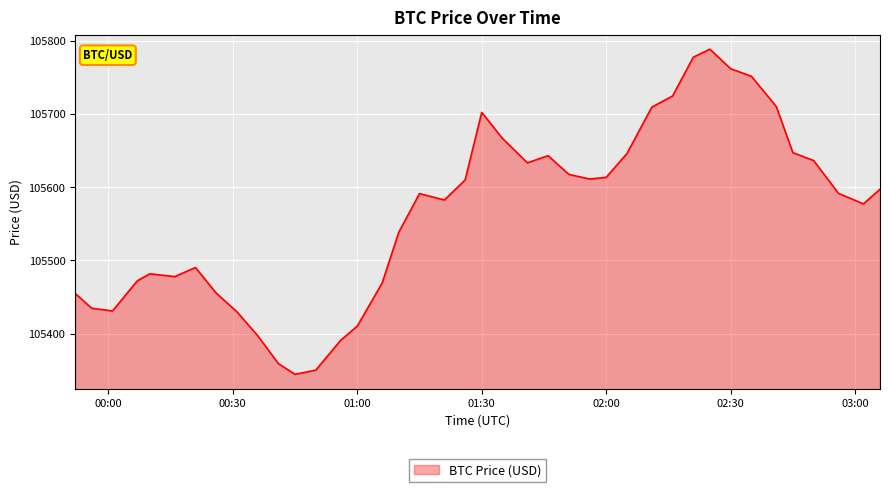

What is the greatest value displayed?

105788.4